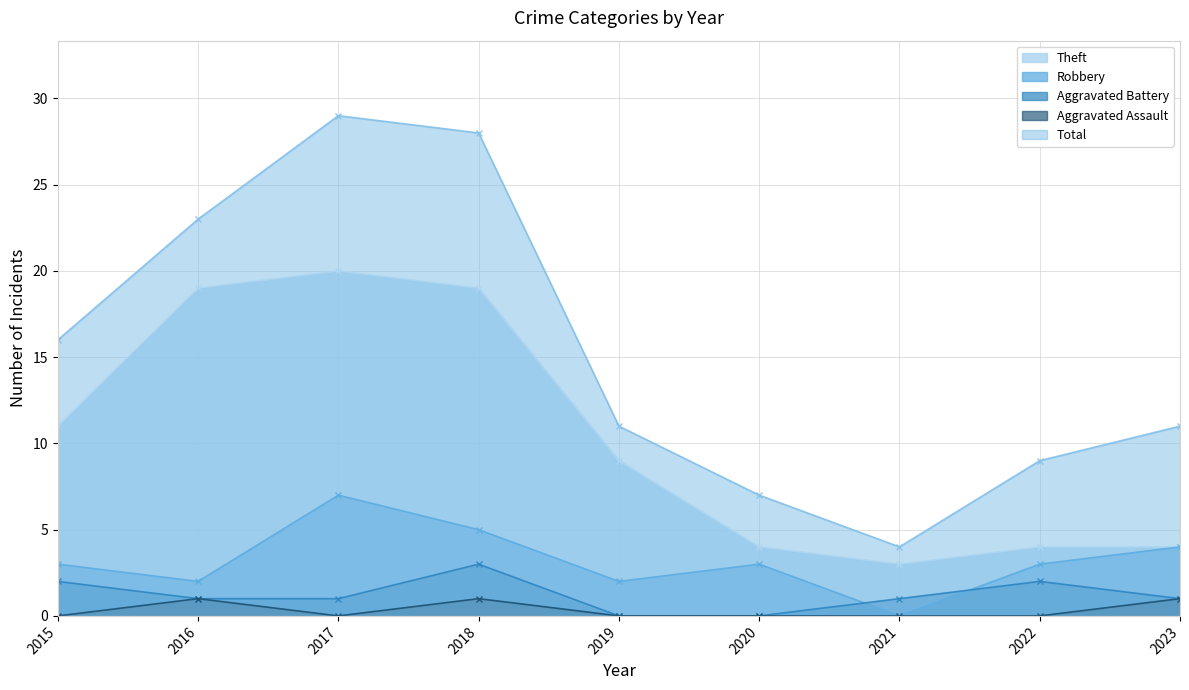

How many values in the Robbery series exceed 3?

3